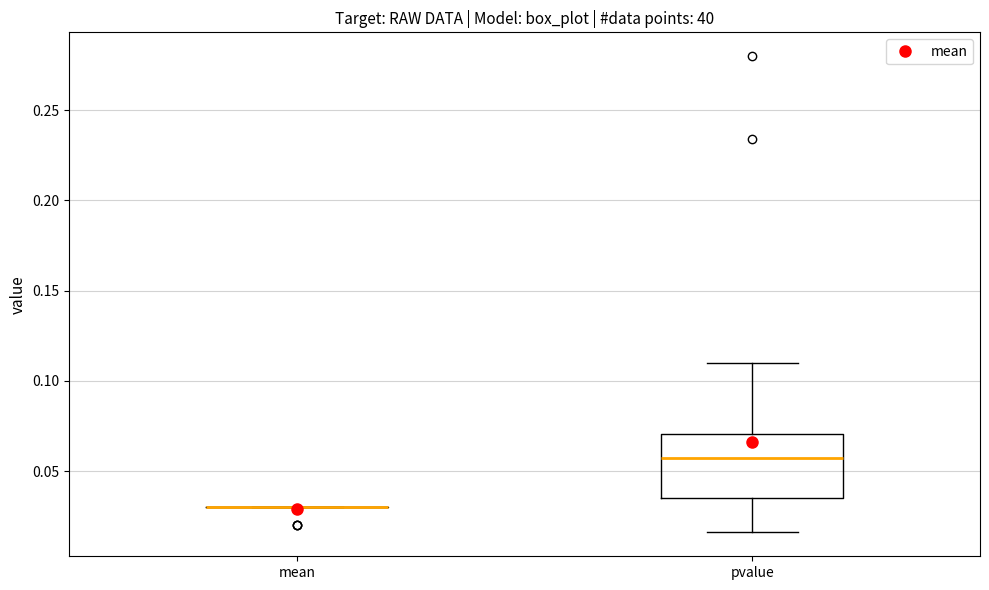

Where is the lower edge of the box for pvalue on the y-axis? The values are not printed on the chart, so give them approximately, as read against the axis.

0.035